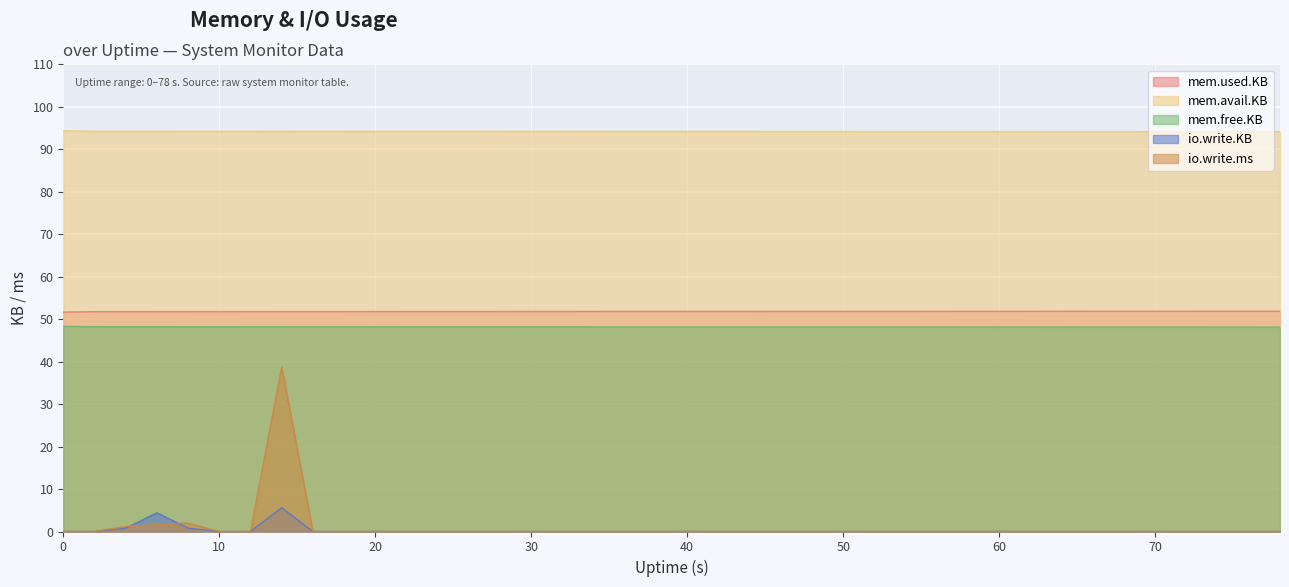

Reading right to left, what are all the values shown in this chart?

mem.used.KB: 51.9	51.9	51.9	51.9	51.9	51.9	51.9	51.9	51.8	51.8	51.8	51.8	51.8	51.8	51.8	51.8	51.8	51.8	51.8	51.8	51.8	51.8	51.8	51.8	51.8	51.8	51.8	51.8	51.8	51.8	51.8	51.8	51.8	51.8	51.8	51.8	51.8	51.8	51.8	51.7
mem.avail.KB: 94.2	94.2	94.2	94.2	94.2	94.2	94.2	94.2	94.2	94.2	94.2	94.2	94.2	94.2	94.2	94.2	94.2	94.2	94.2	94.2	94.2	94.2	94.2	94.2	94.2	94.2	94.2	94.2	94.2	94.2	94.2	94.2	94.2	94.2	94.2	94.2	94.2	94.3	94.3	94.4
mem.free.KB: 48.1	48.1	48.1	48.1	48.1	48.1	48.1	48.1	48.2	48.2	48.2	48.2	48.2	48.2	48.2	48.2	48.2	48.2	48.2	48.2	48.2	48.2	48.2	48.2	48.2	48.2	48.2	48.2	48.2	48.2	48.2	48.2	48.2	48.2	48.2	48.2	48.2	48.2	48.2	48.3
io.write.KB: 0.0	0.0	0.0	0.0	0.0	0.0	0.0	0.0	0.0	0.0	0.0	0.0	0.0	0.0	0.0	0.0	0.0	0.0	0.0	0.0	0.0	0.0	0.0	0.0	0.0	0.0	0.0	0.0	0.0	0.0	0.0	0.0	5.6	0.0	0.0	0.8	4.4	0.8	0.0	0.0
io.write.ms: 0.0	0.0	0.0	0.0	0.0	0.0	0.0	0.0	0.0	0.0	0.0	0.0	0.0	0.0	0.0	0.0	0.0	0.0	0.0	0.0	0.0	0.0	0.0	0.0	0.0	0.0	0.0	0.0	0.0	0.0	0.0	0.0	38.8	0.0	0.0	2.0	1.6	1.2	0.0	0.0